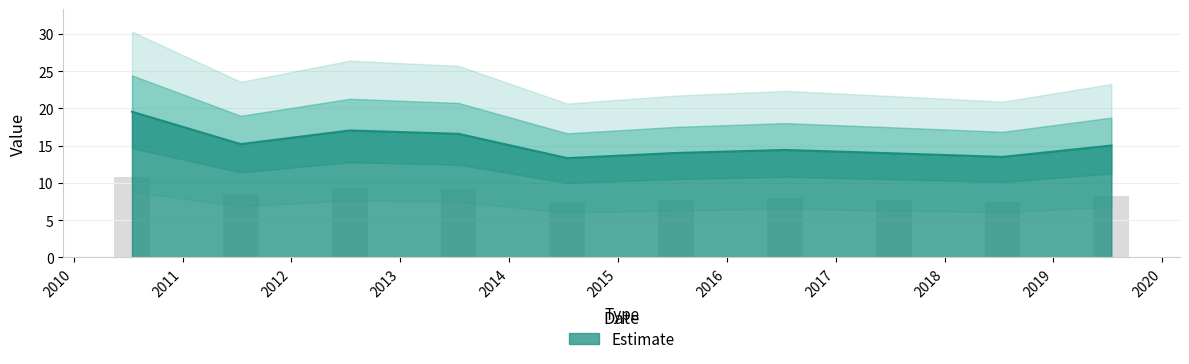

Where is the data nearest to the value 16?

2013-07-15